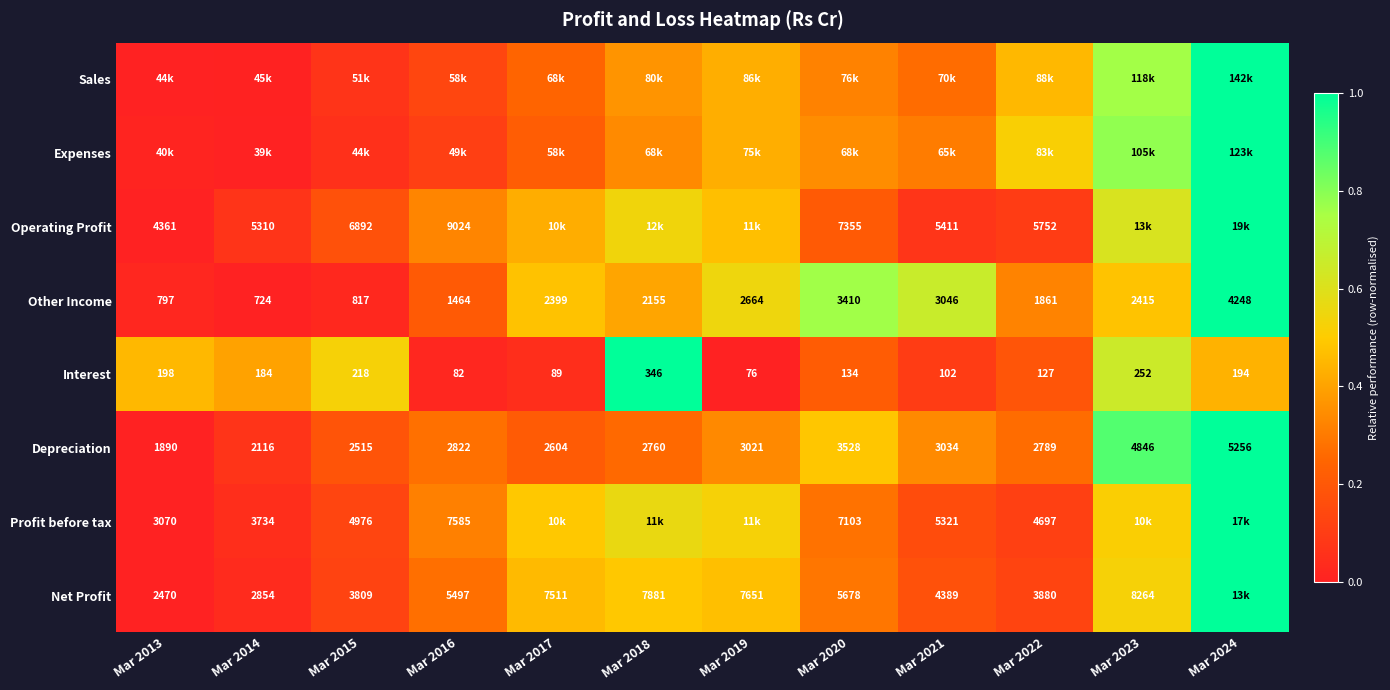

The value of Depreciation at Mar 2023 is 0.9. True or false?

True